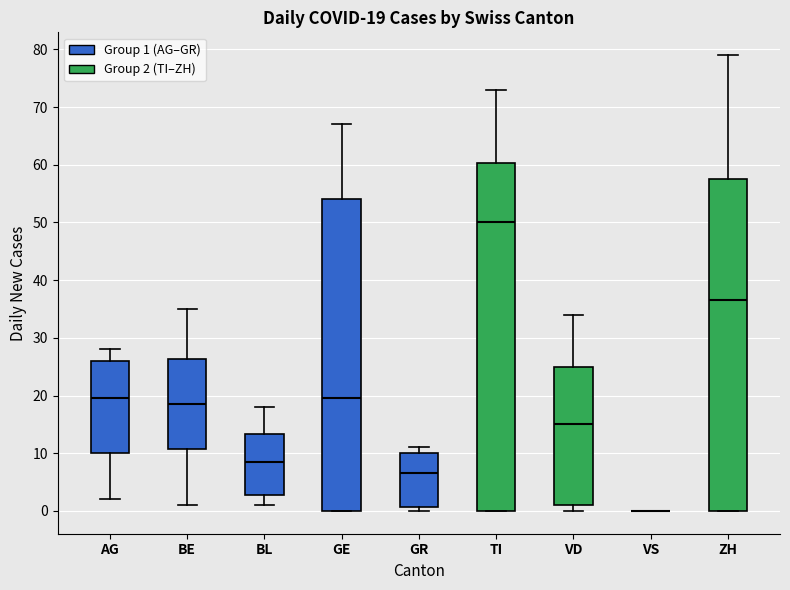

Which box is the tallest, from its lower edge to its upper edge?

TI